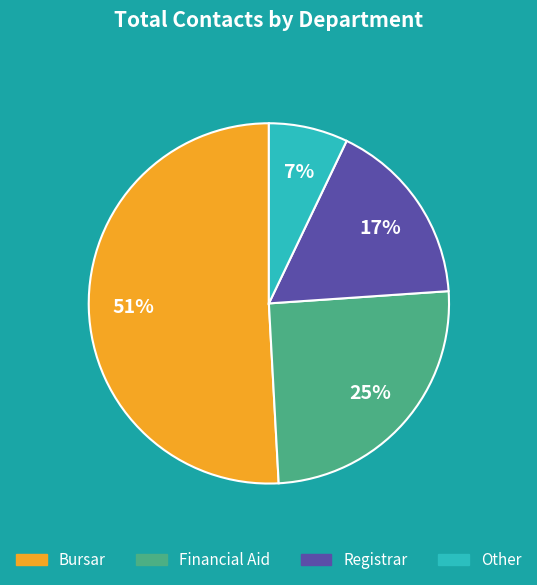

Rank the categories by value from lowest to highest.

Other, Registrar, Financial Aid, Bursar